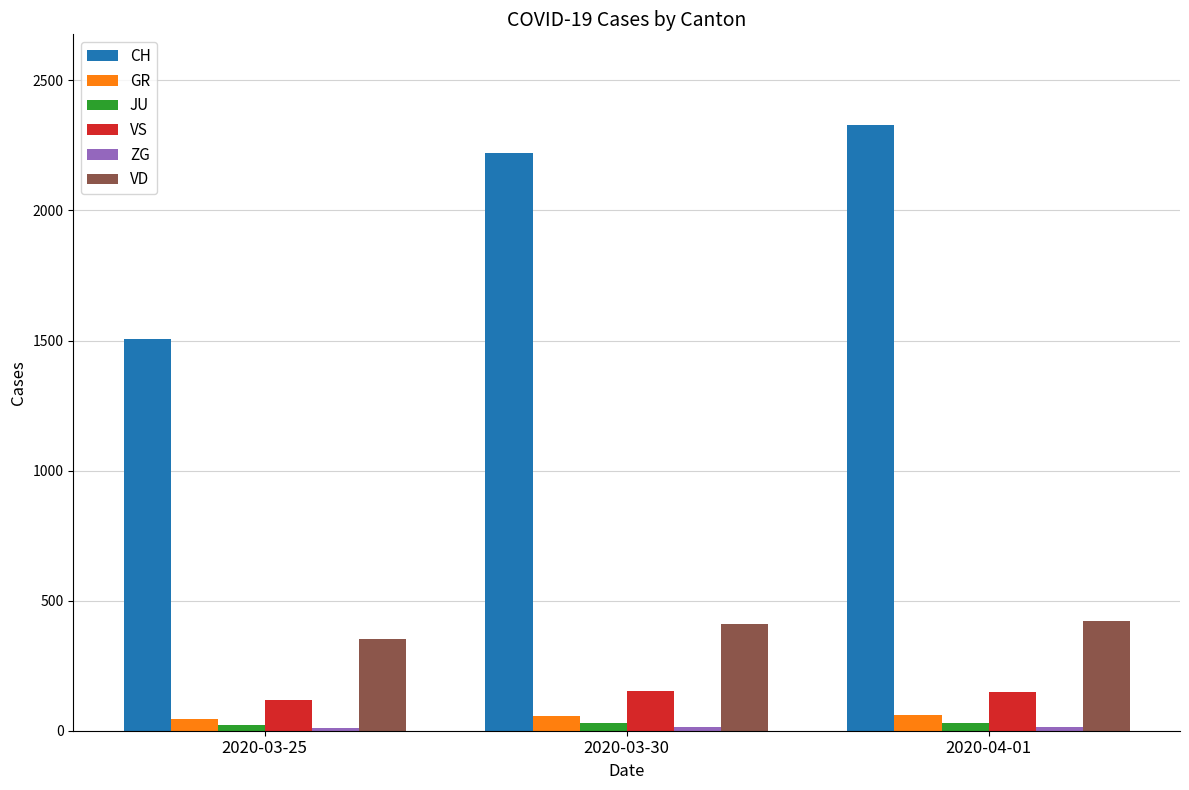

Between 2020-03-25 and 2020-03-30, which series saw the biggest shift?

CH